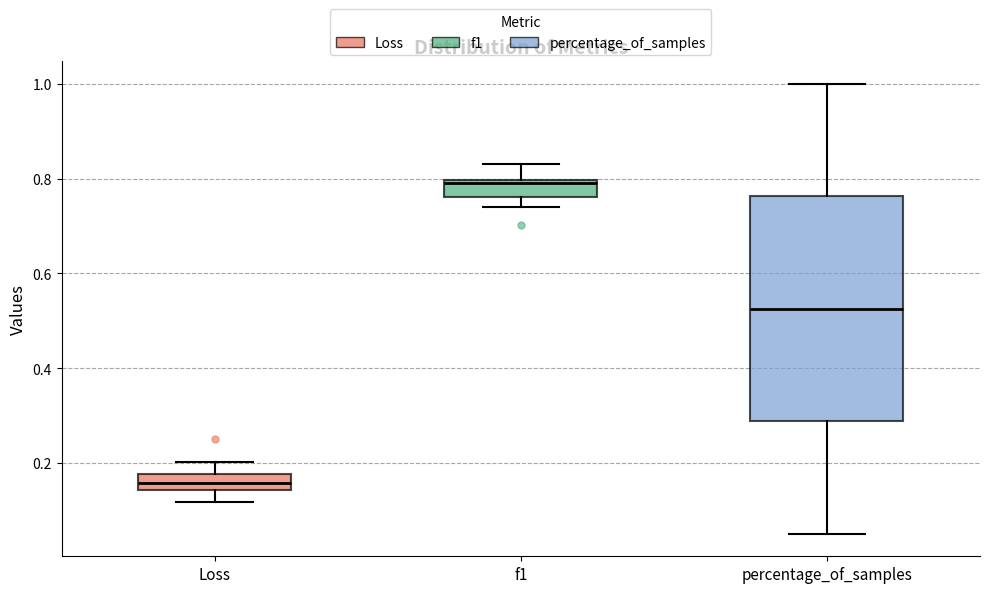

Reading left to right, read every box against the y-axis: the position of its median line, the range the box covers, and the ends of its whiskers. The values are not printed on the chart, so give them approximately, as read against the axis.

Loss: median 0.16, box 0.14 to 0.18, whiskers 0.12 to 0.20
f1: median 0.80 (just below the box's upper edge), box 0.76 to 0.80, whiskers 0.74 to 0.84
percentage_of_samples: median 0.52, box 0.28 to 0.76, whiskers 0.06 to 1.00